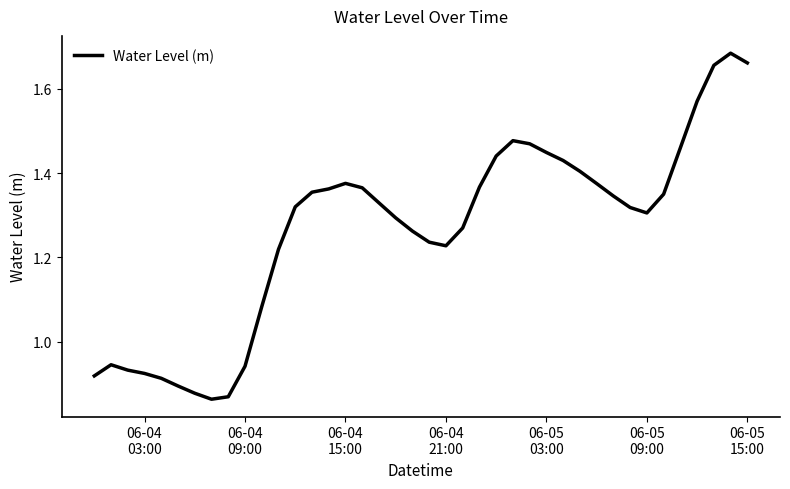

What is the difference between the maximum and minimum values?

0.8